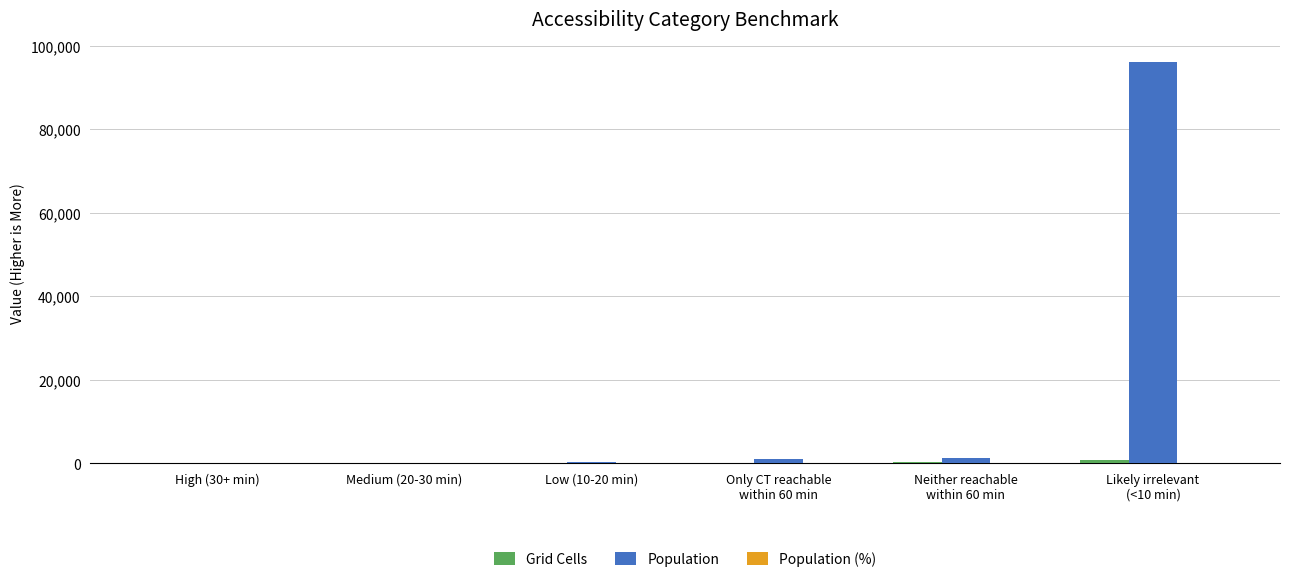

Are the bars grouped side by side (vs. stacked)?

Yes